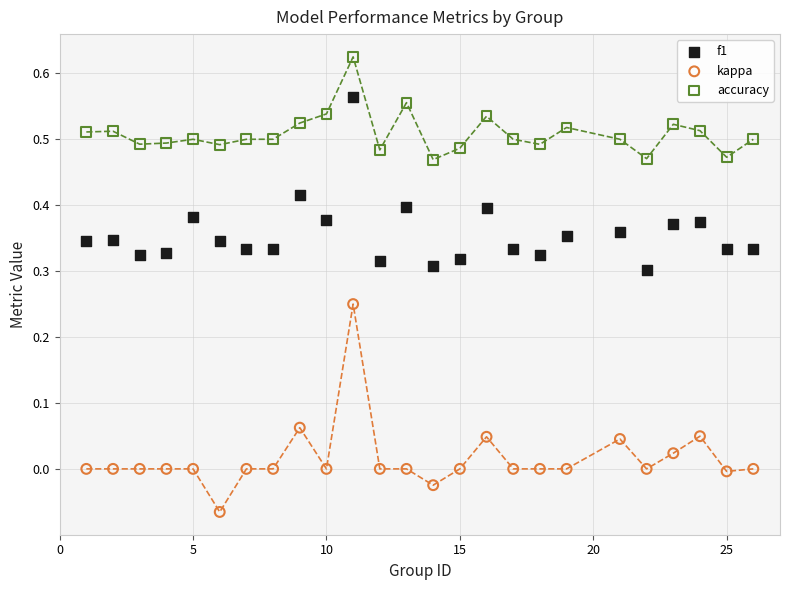

What is the X range (max minus min) for the scatter plot?

25.0